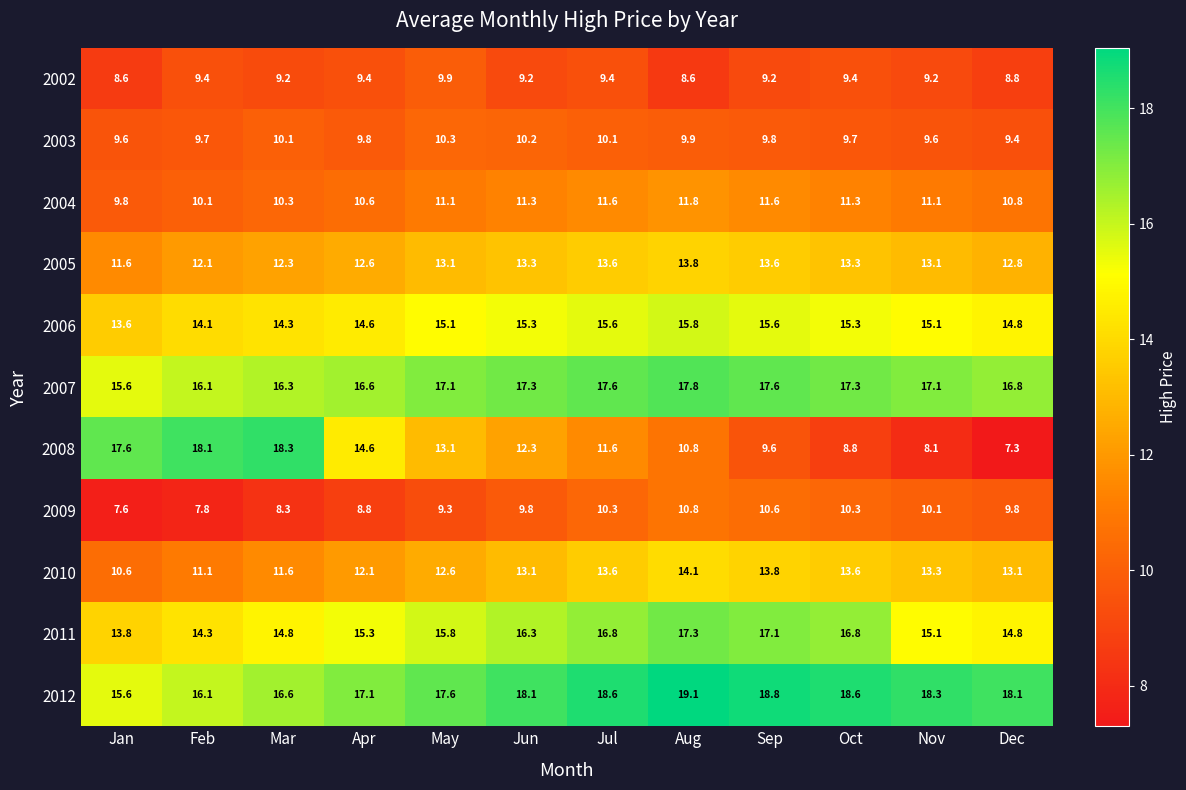

Is it true that 2005 equals 13.6 at Sep?

True